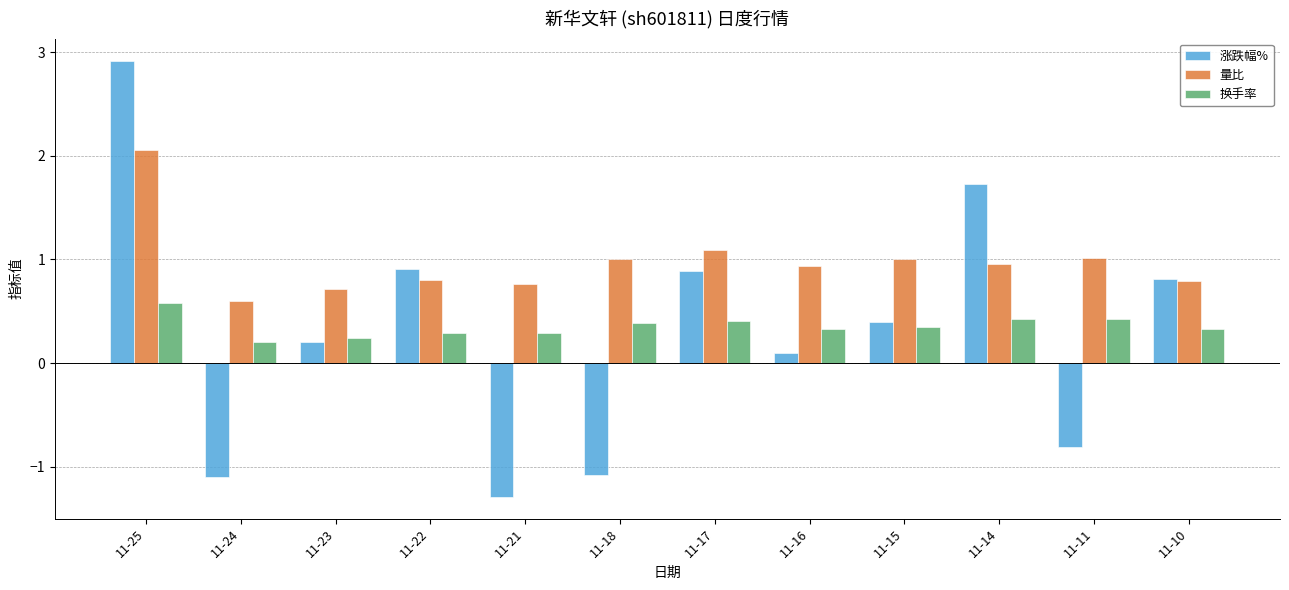

At 11-11, list the series in order from largest to smallest.

量比, 换手率, 涨跌幅%